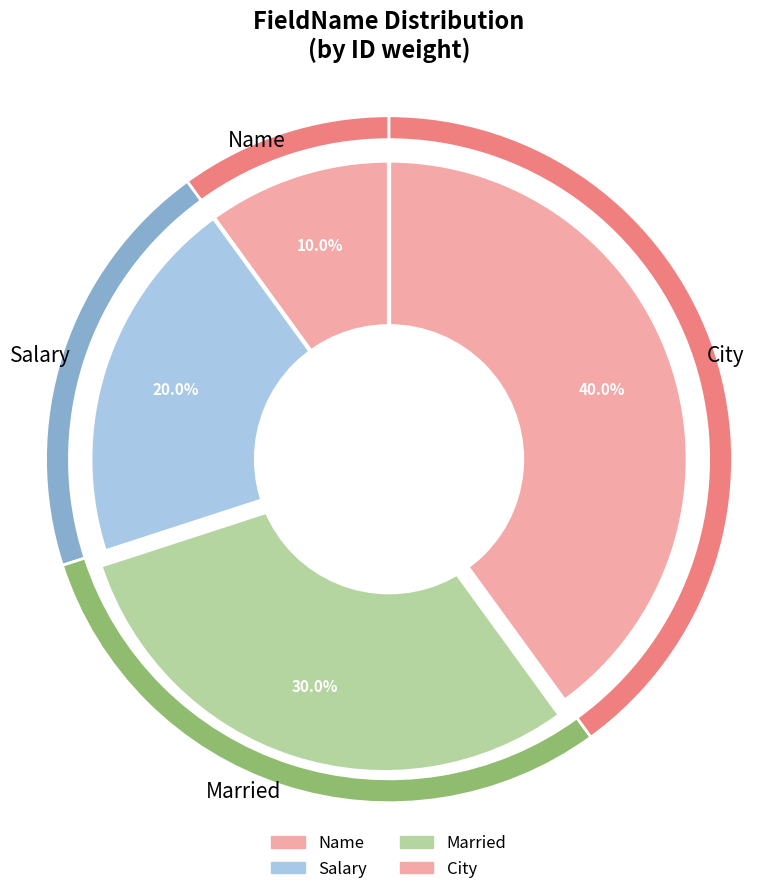

Is Salary the majority of the pie?

No